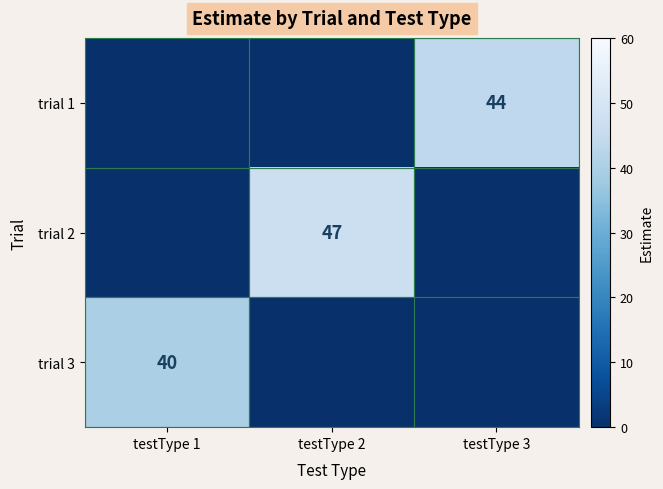

The value of trial 1 at testType 3 is 12. True or false?

False